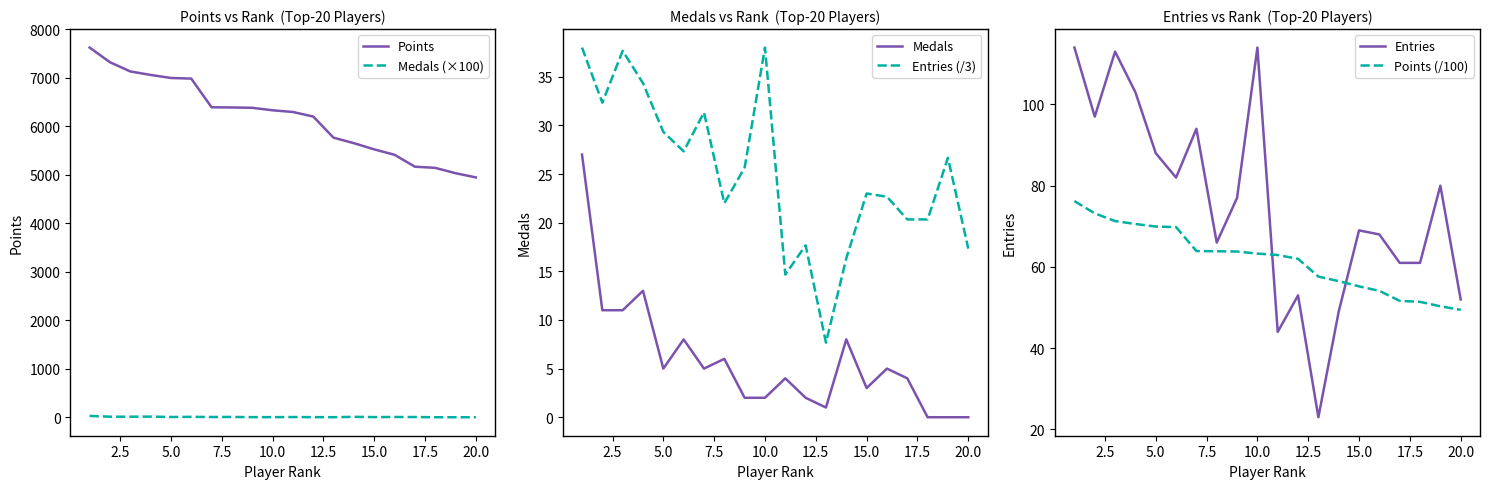

How many lines are shown in the chart?

6